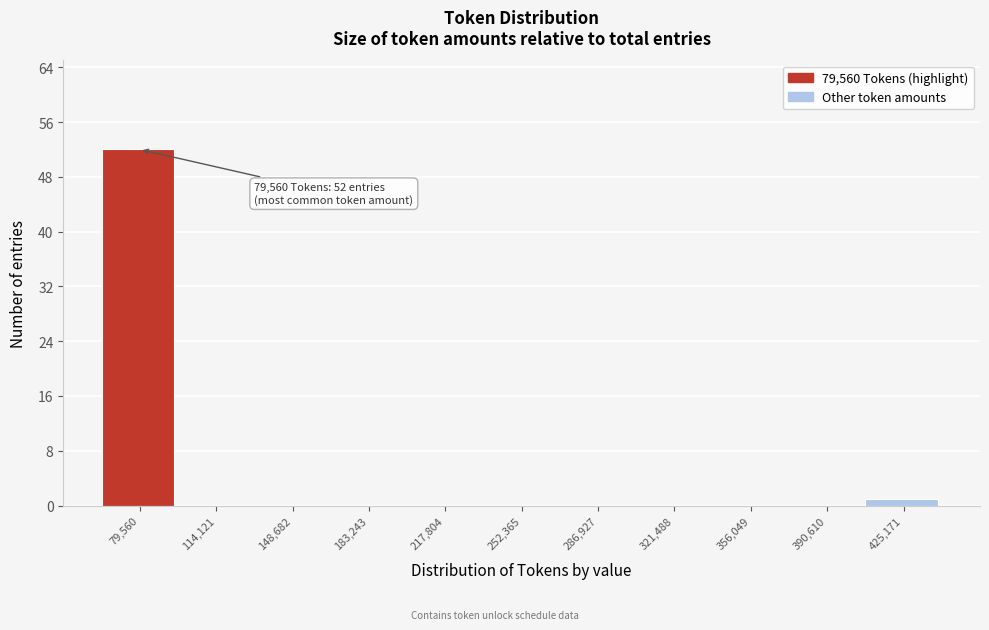

Reading left to right, transcribe all the data shown in this chart.

79,560=52	114,121=0	148,682=0	183,243=0	217,804=0	252,365=0	286,927=0	321,488=0	356,049=0	390,610=0	425,171=1